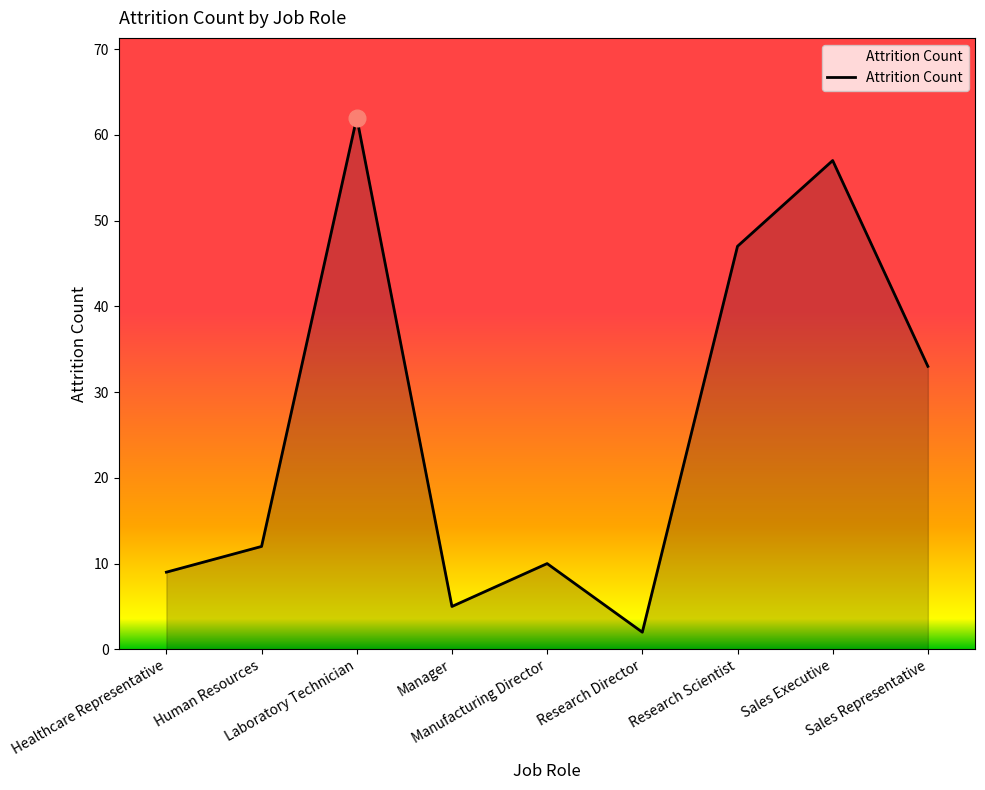

At which category does the chart reach its minimum across all series?

Research Director